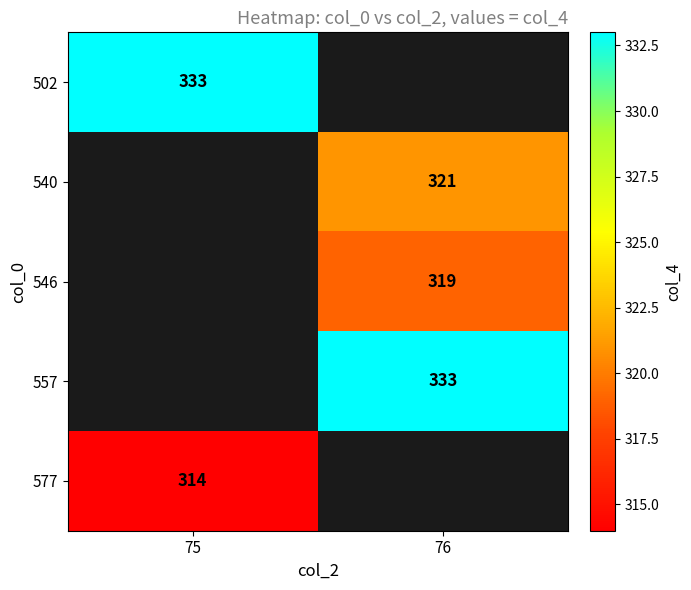

Between 76 and 75, which is larger?

75